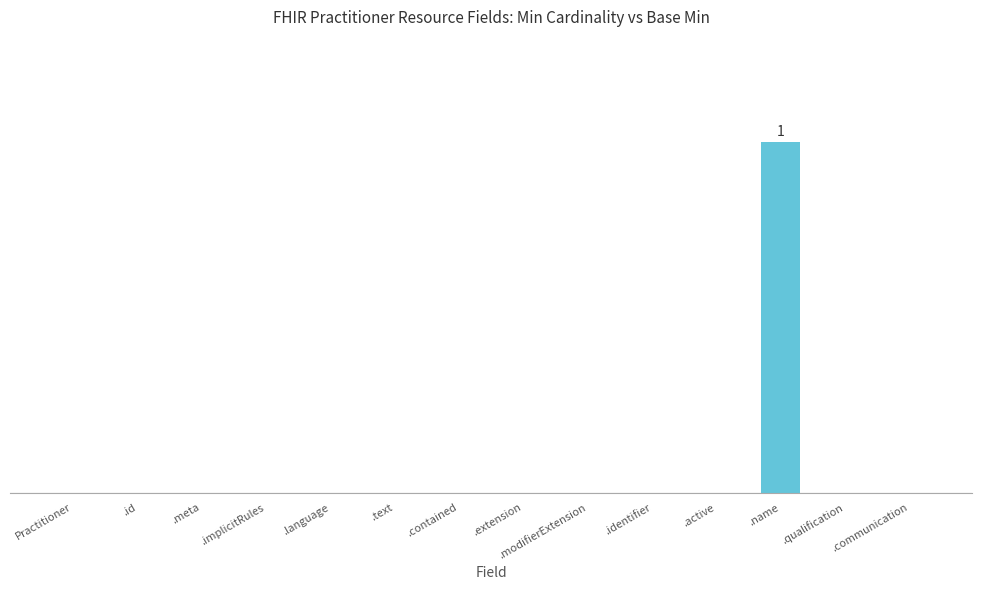

What is the sum of all values?

1